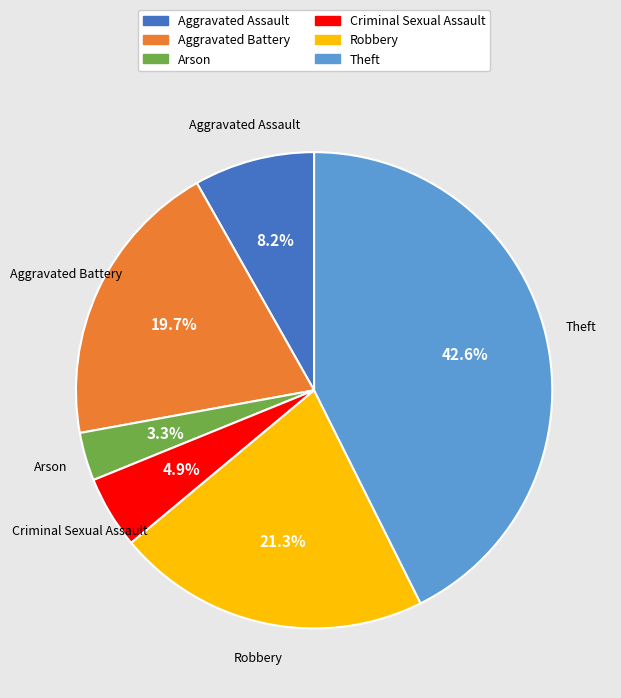

Does any single category account for the majority?

No